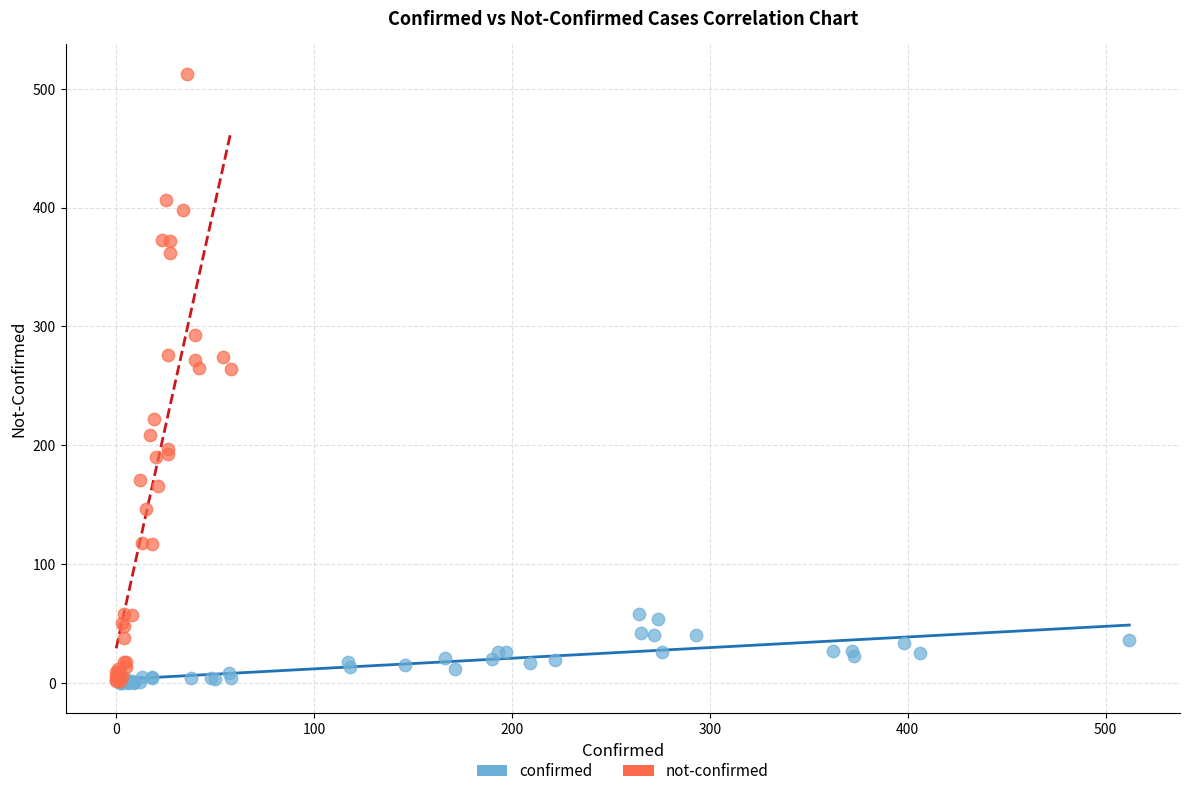

Which series has the widest spread of Y values?

not-confirmed